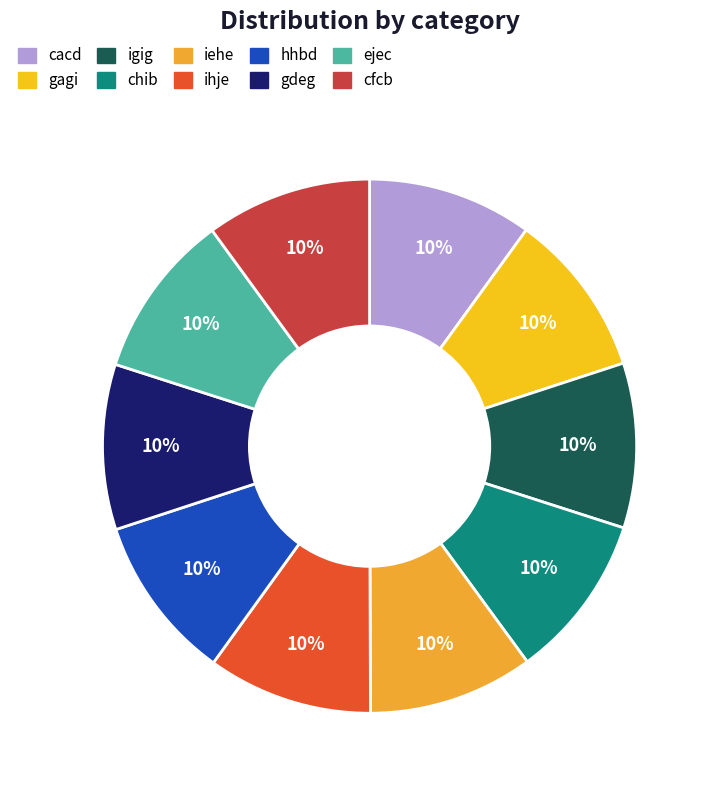

What is the total percentage of gagi and iehe?

20.0%